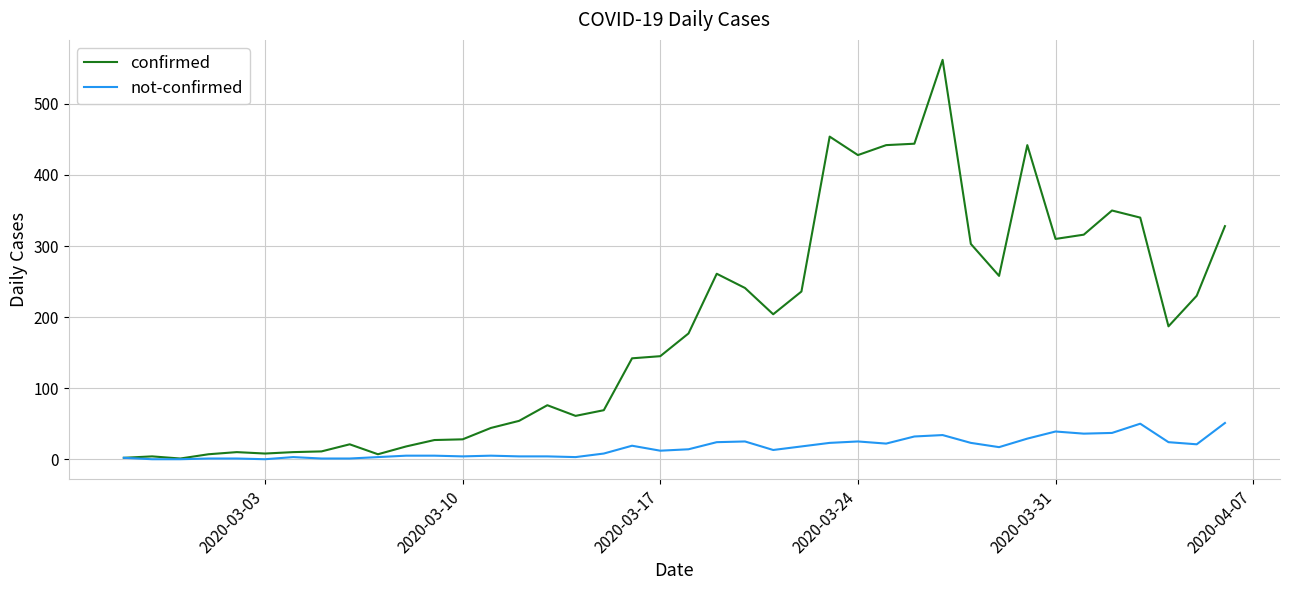

Which series has the largest total across all categories?

confirmed